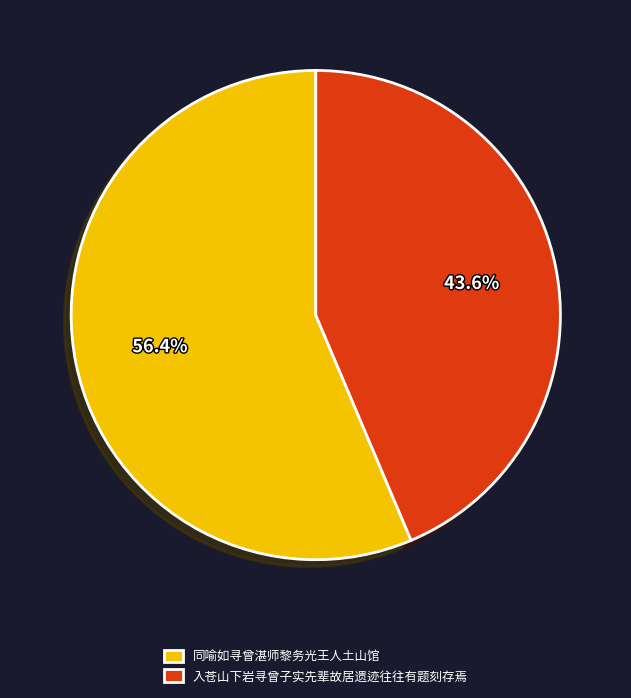

Count the number of slices in the pie.

2